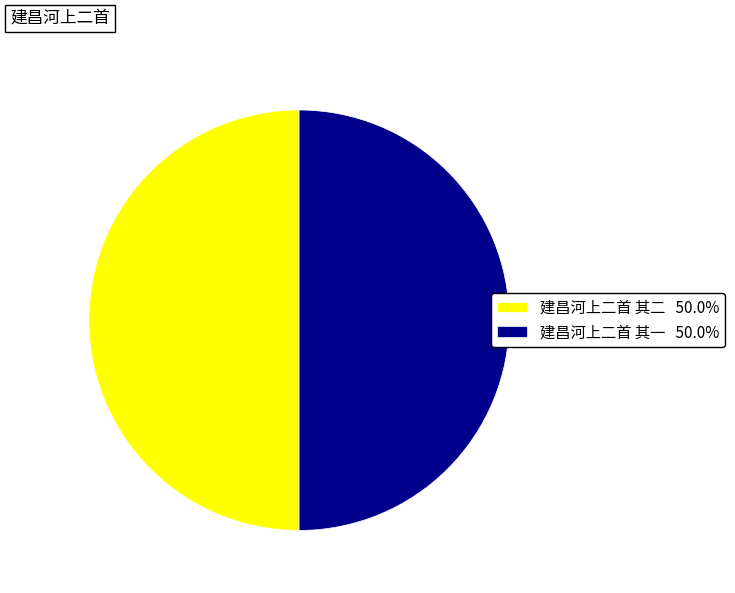

Is the sum of 建昌河上二首 其二 50.0% and 建昌河上二首 其一 50.0% greater than half?

Yes